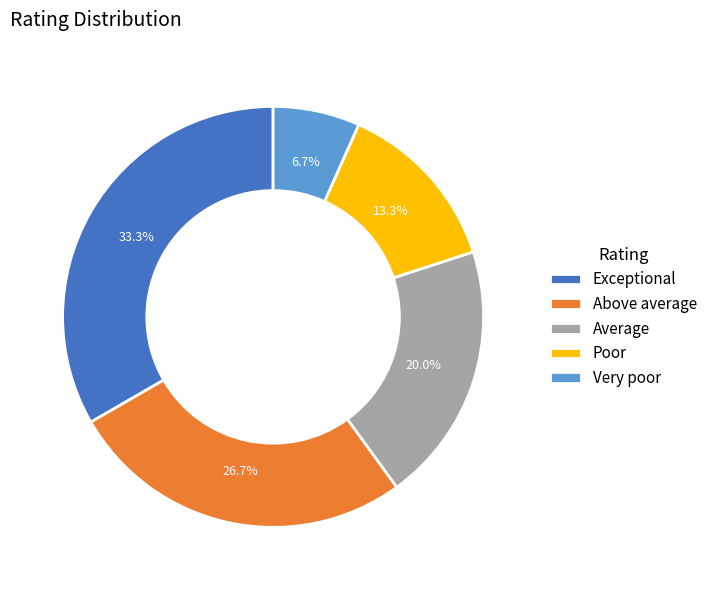

Rank the categories by value from highest to lowest.

Exceptional, Above average, Average, Poor, Very poor